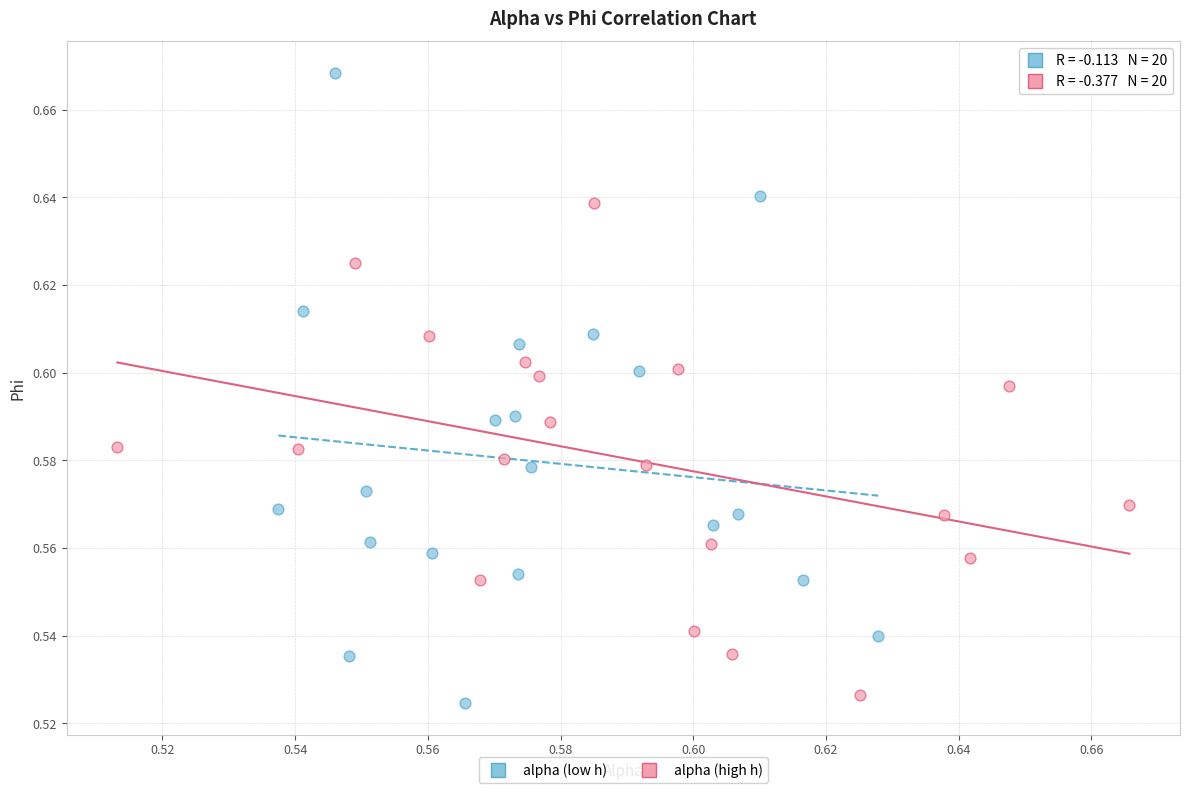

Which series has the widest spread of Y values?

alpha (low h)